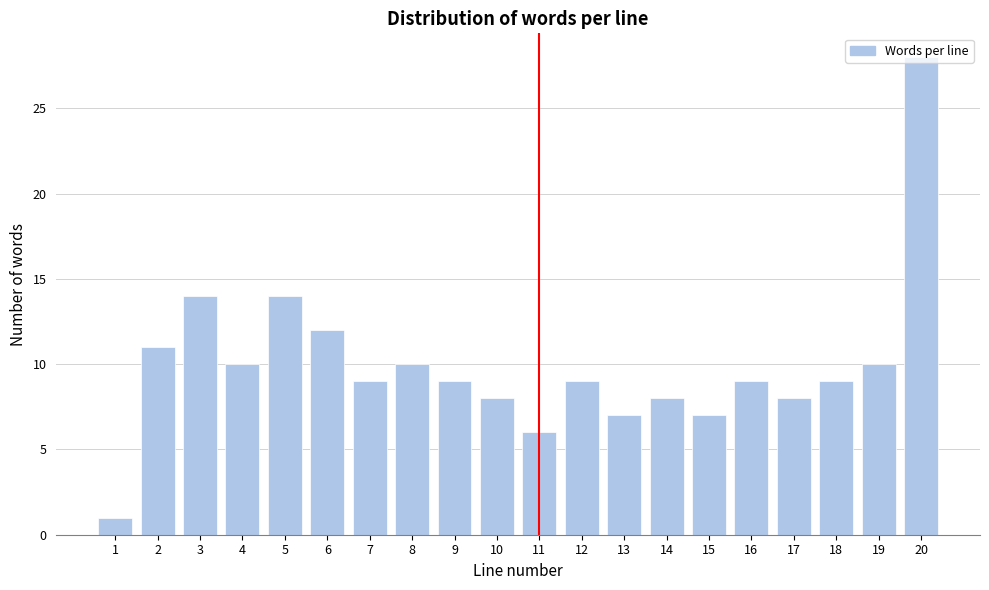

What is the value of the 15th bar from the left?

7